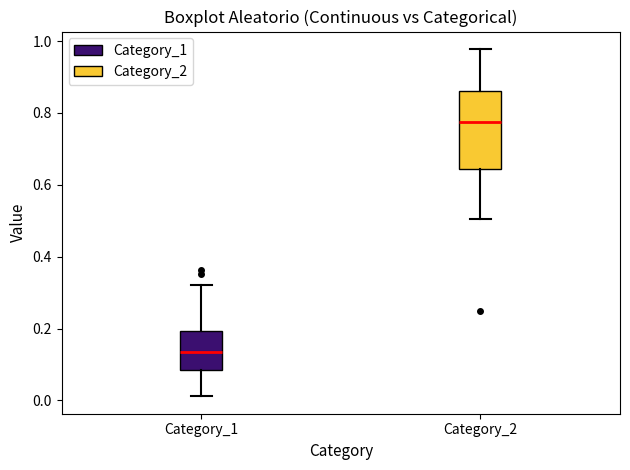

Which box has the lowest median line?

Category_1